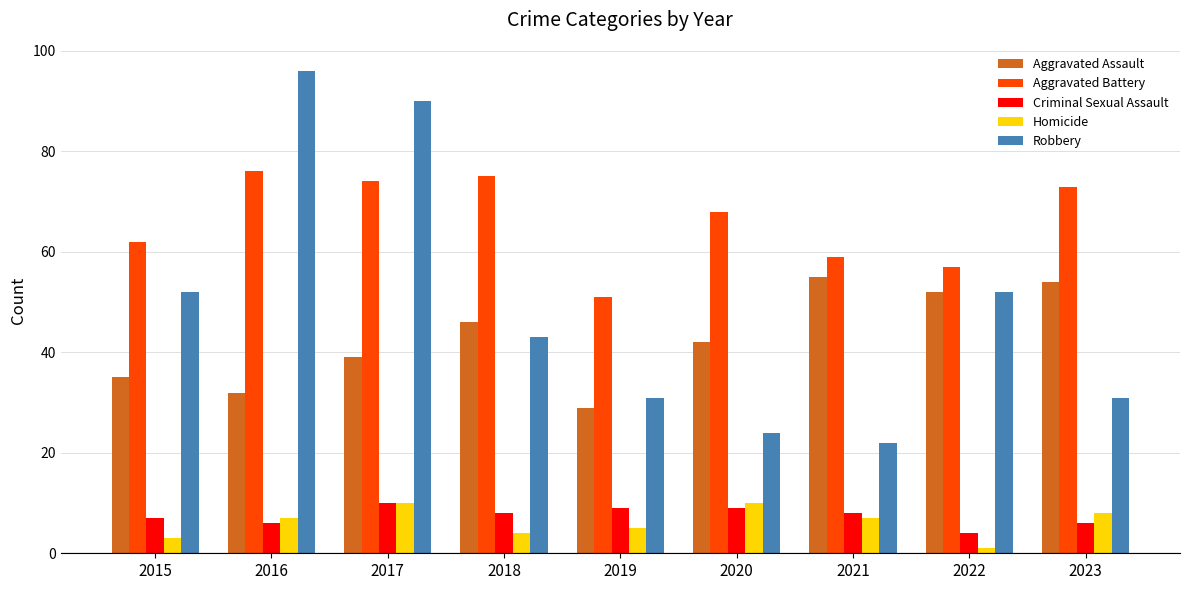

What is the approximate value of Aggravated Battery at 2015, to the nearest 5?

60